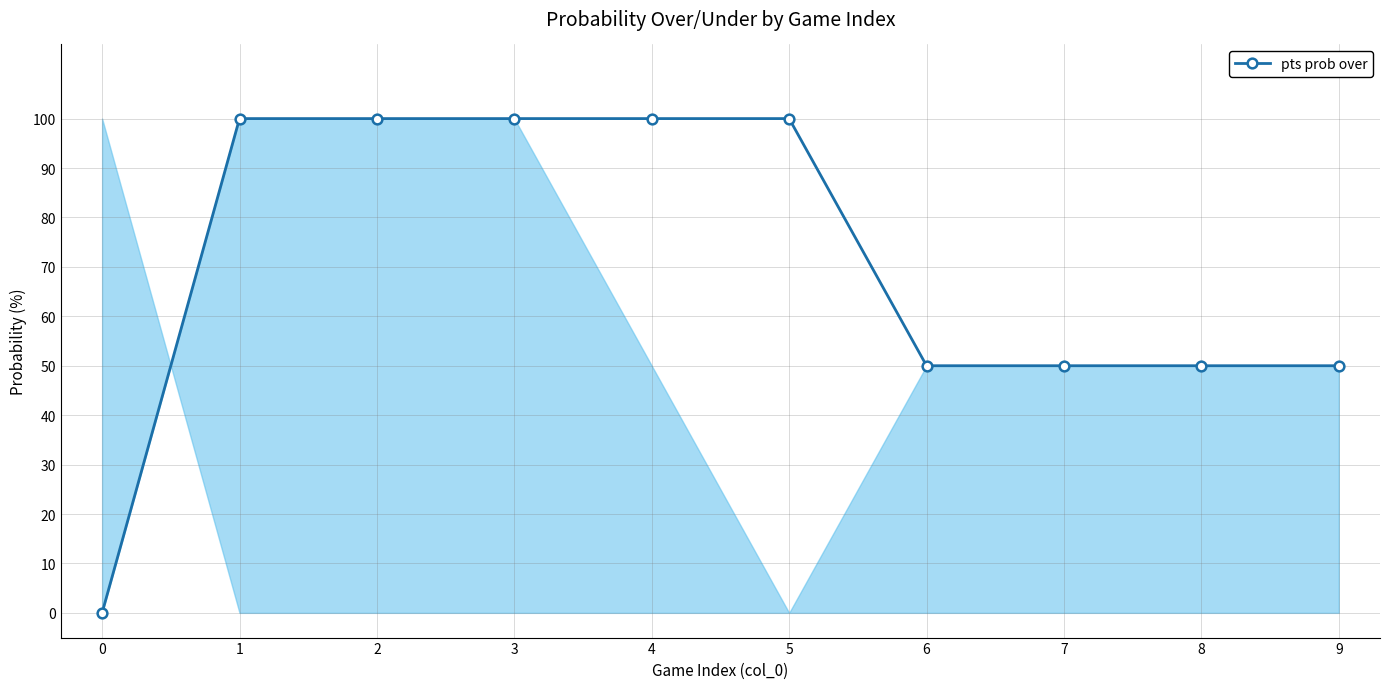

What is the average value?

70